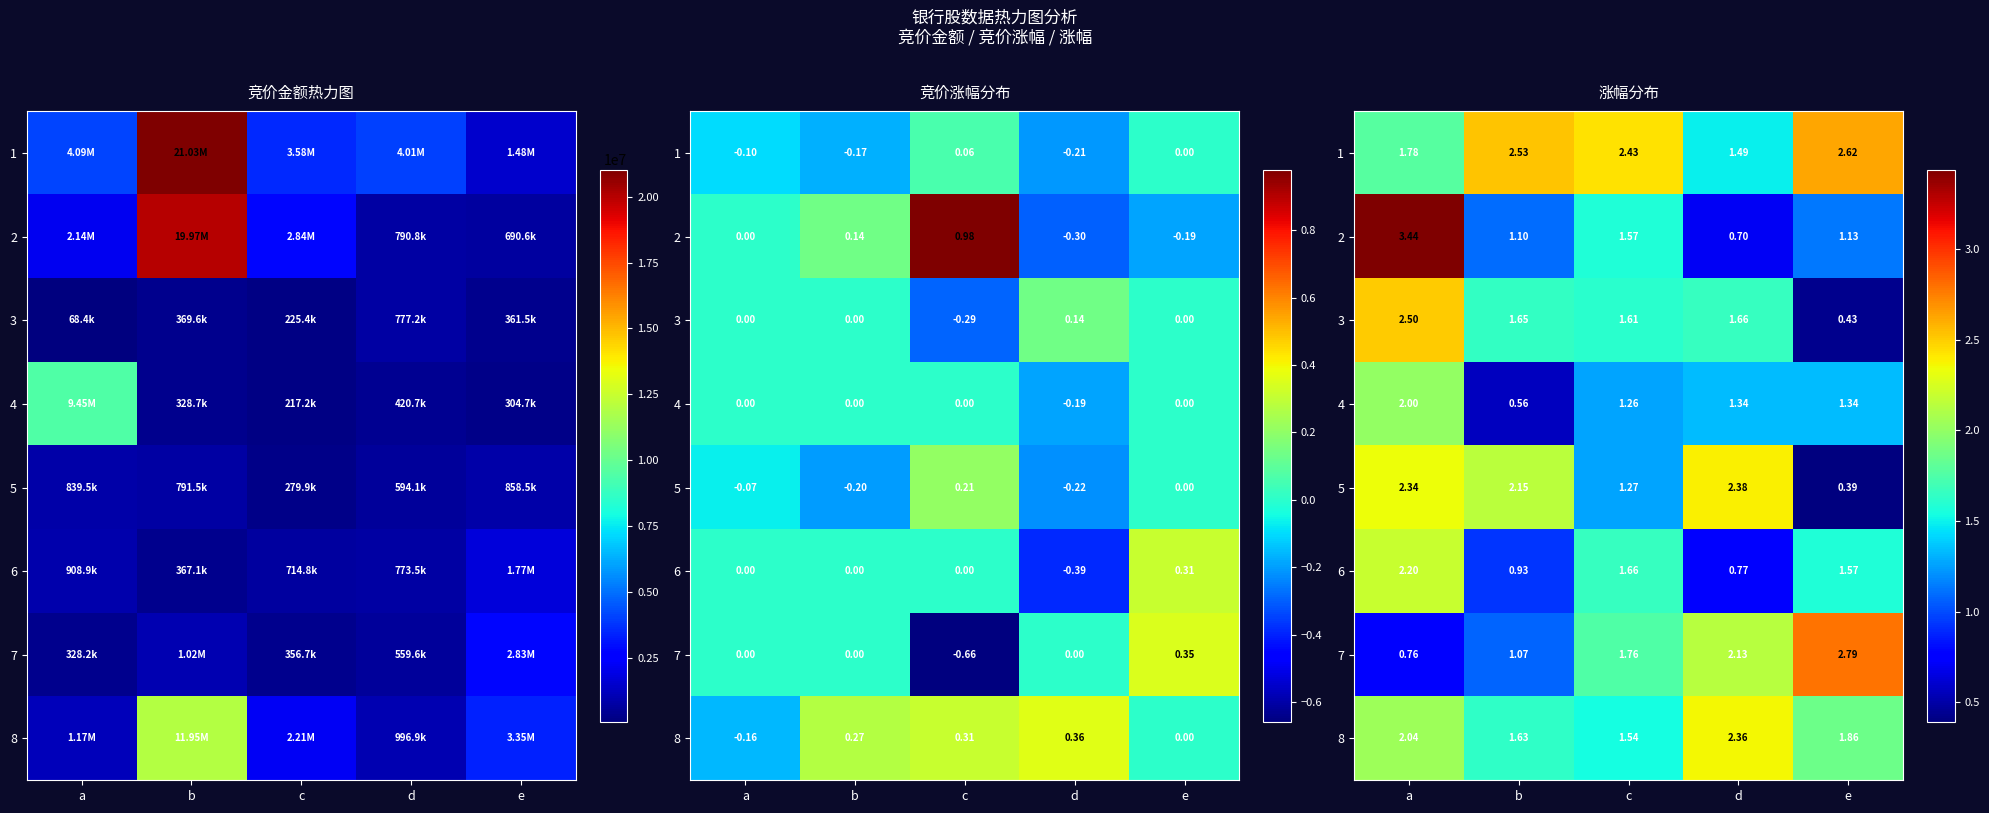

At which label is 4 closest to 1?

c